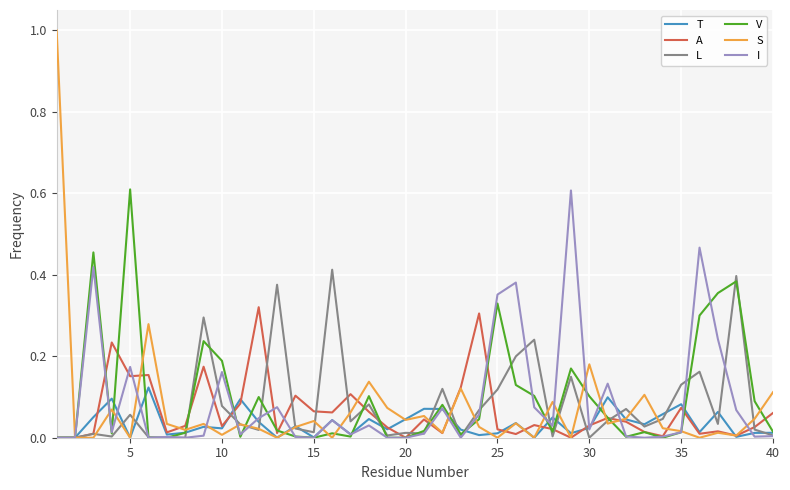

What is the greatest value displayed?

1.0